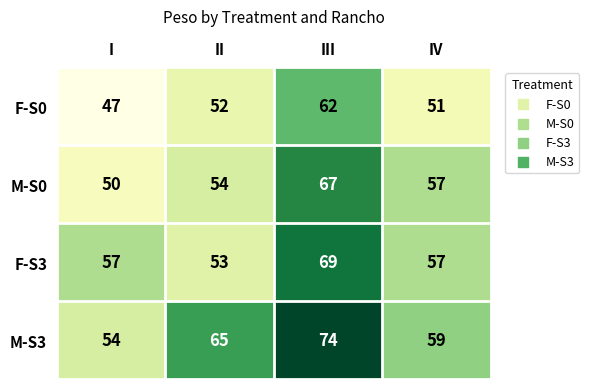

What is the difference between the F-S0 values at III and I?

15